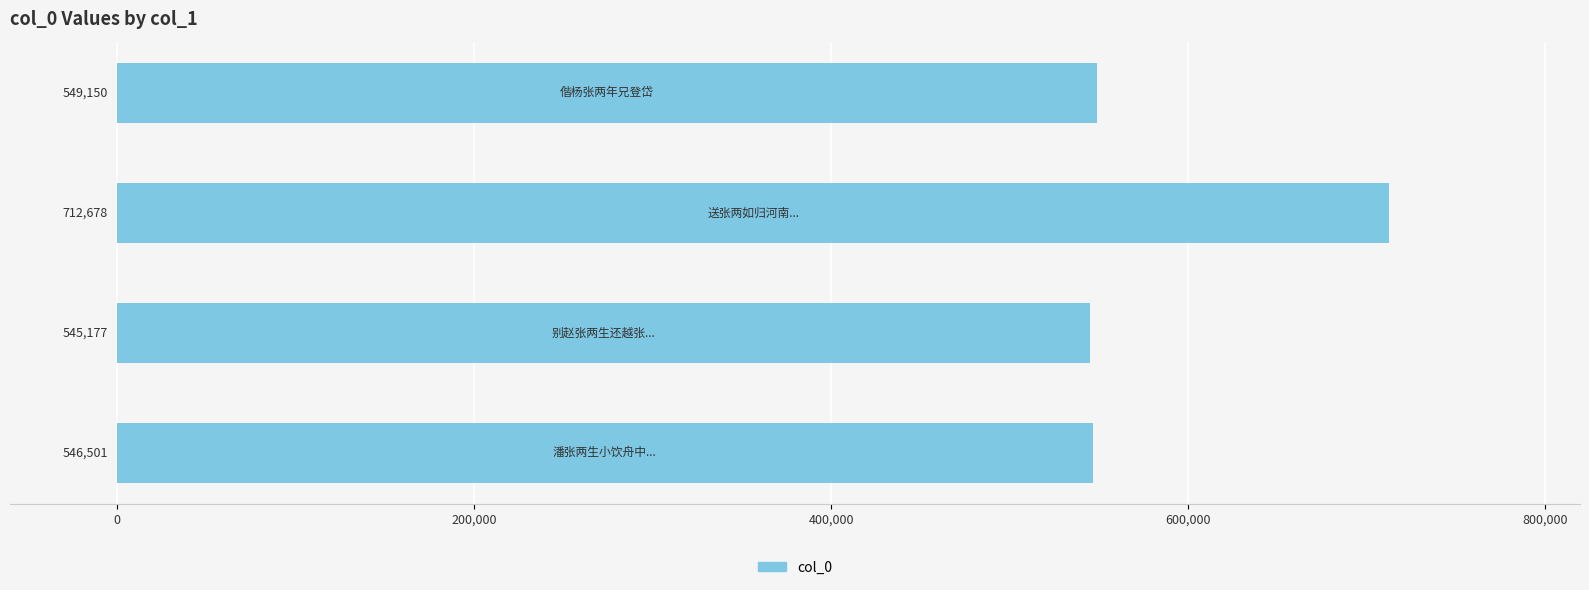

How many series are shown in this chart?

1